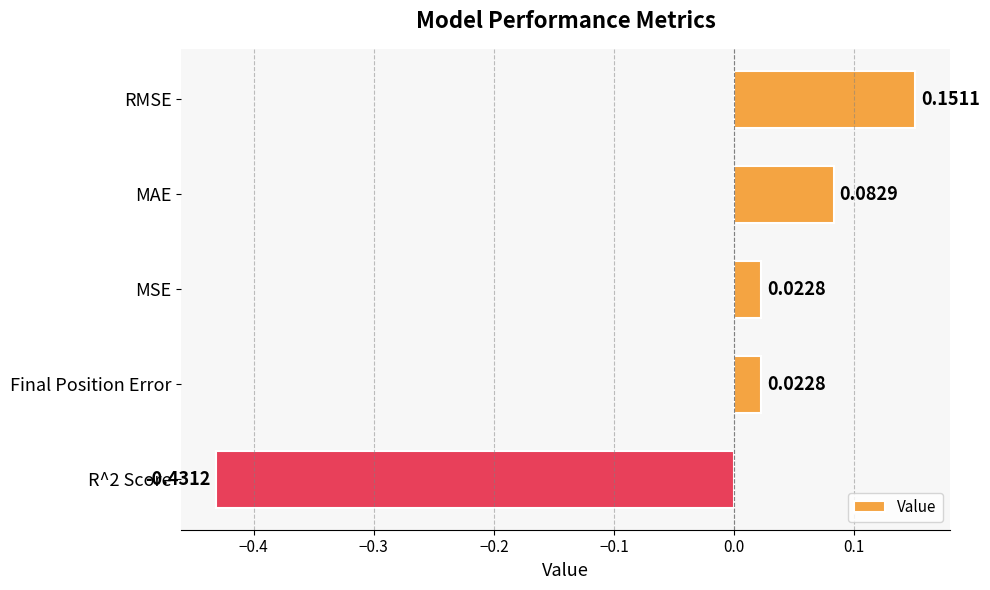

What is the difference between the maximum and minimum values?

0.6